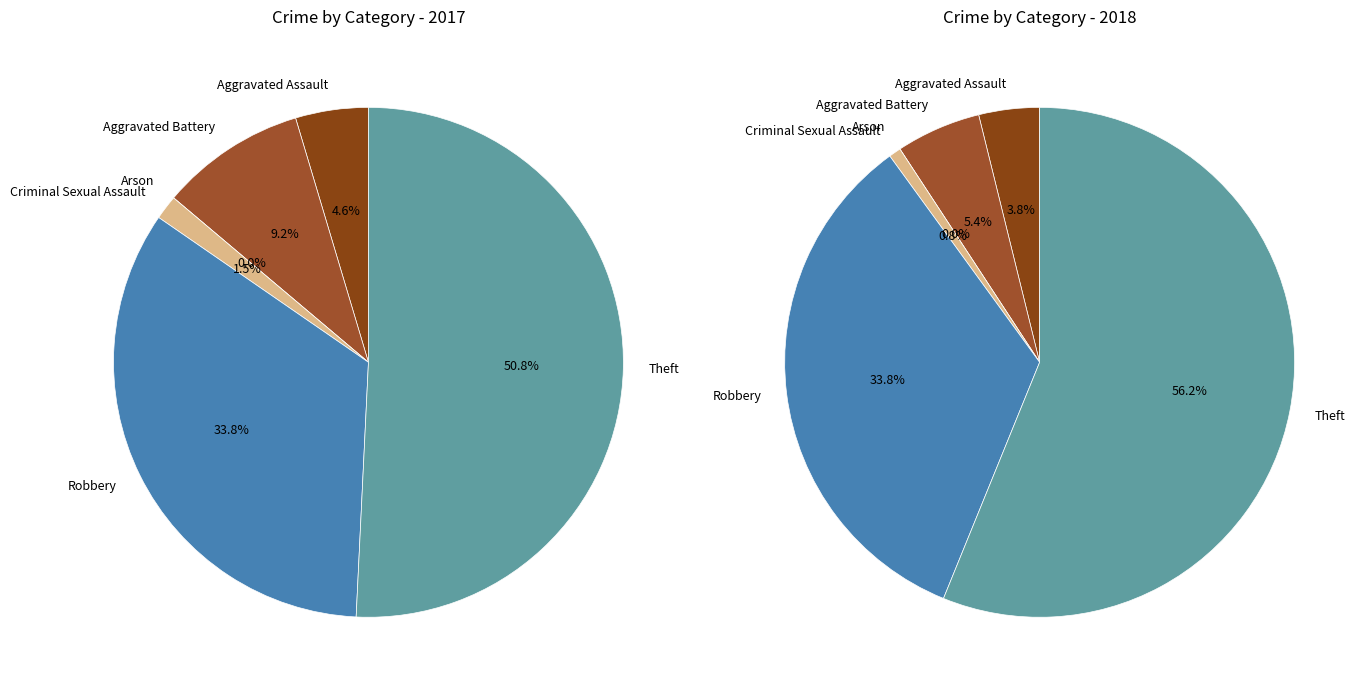

What percentage is the 5 slice, to the nearest percent?

51%